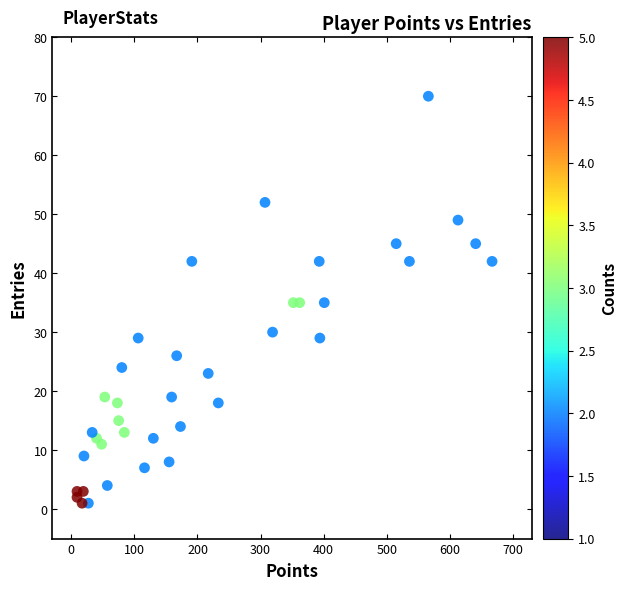

What is the range of Y values (max minus min)?

69